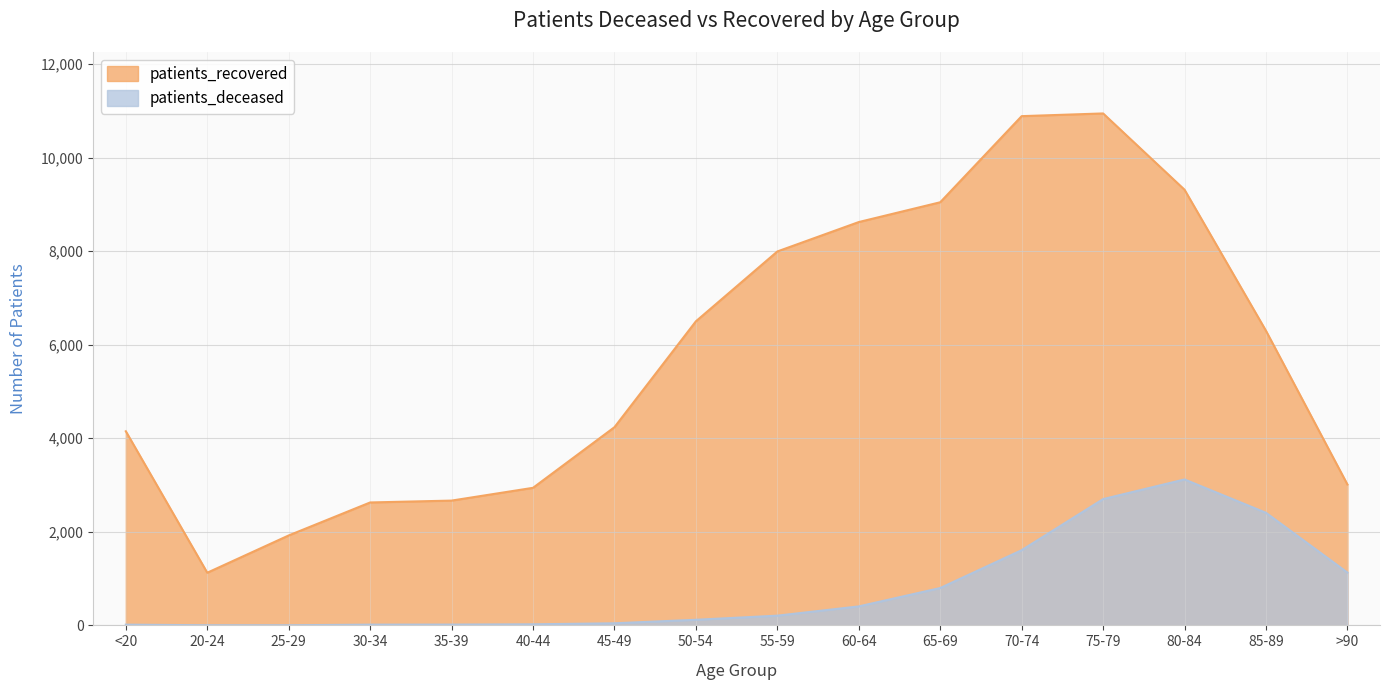

At which category does the chart reach its peak across all series?

75-79